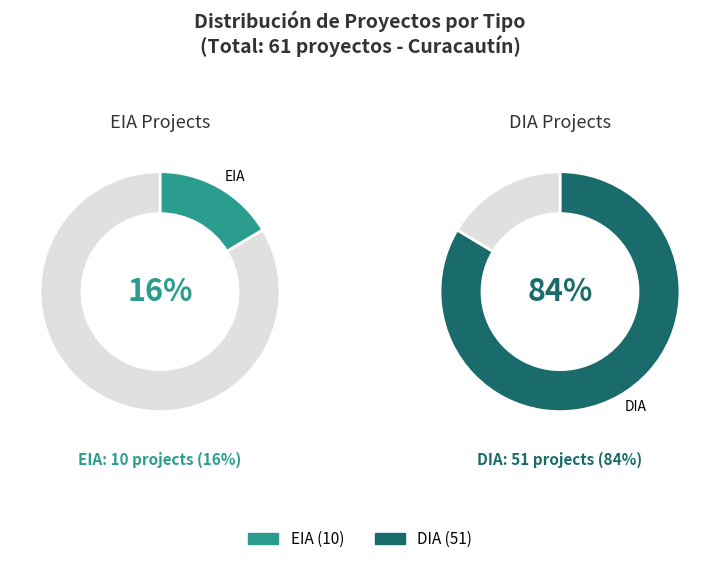

Which slice is the smallest?

EIA